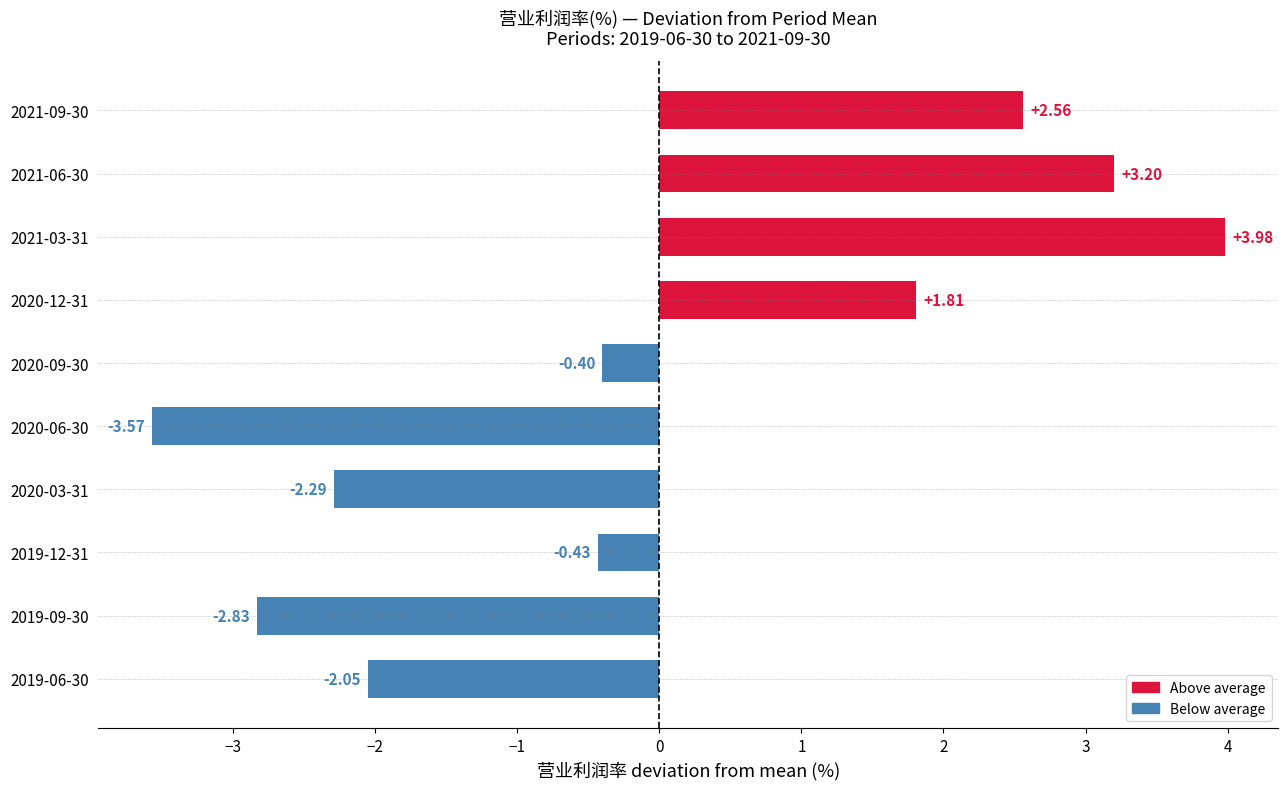

Rank the categories by value from lowest to highest.

2020-06-30, 2019-09-30, 2020-03-31, 2019-06-30, 2019-12-31, 2020-09-30, 2020-12-31, 2021-09-30, 2021-06-30, 2021-03-31